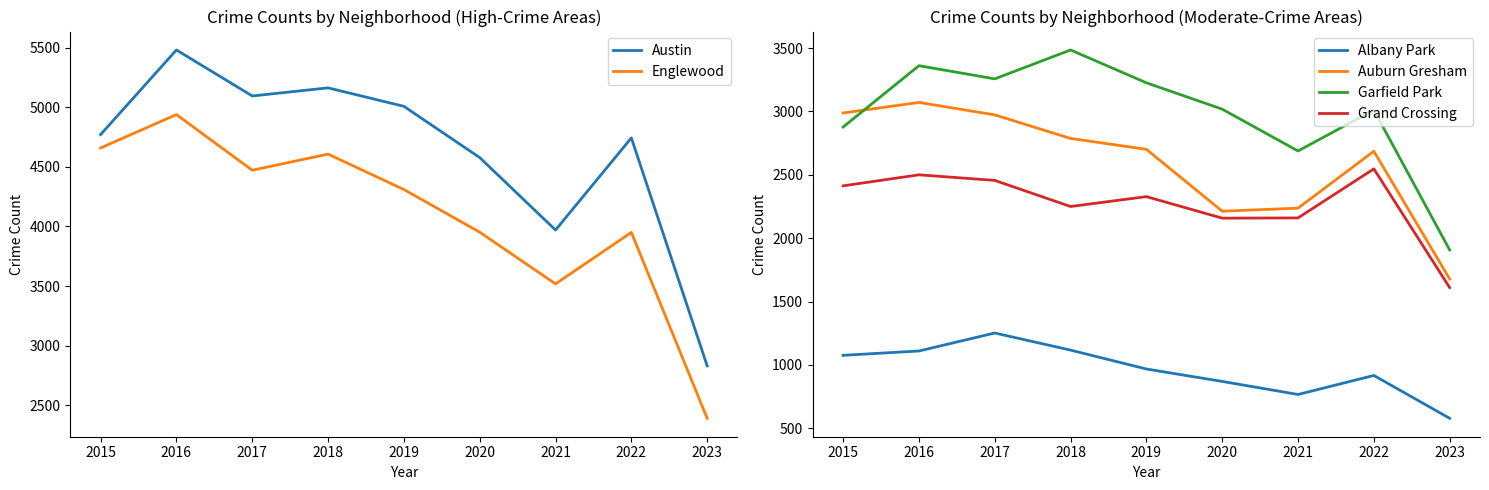

How many values in the Albany Park series are below 968?

4